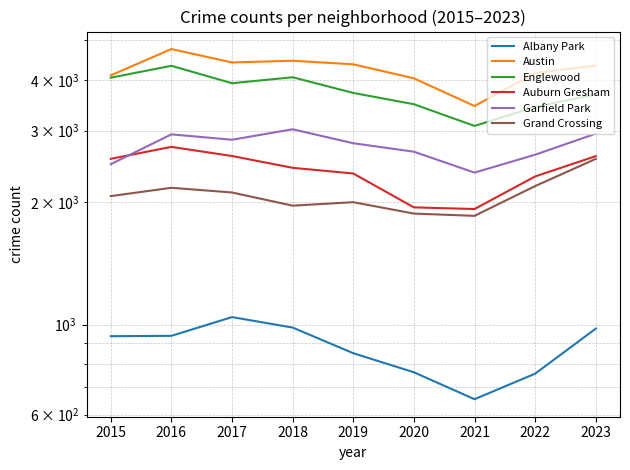

At which category does the chart reach its minimum across all series?

2021